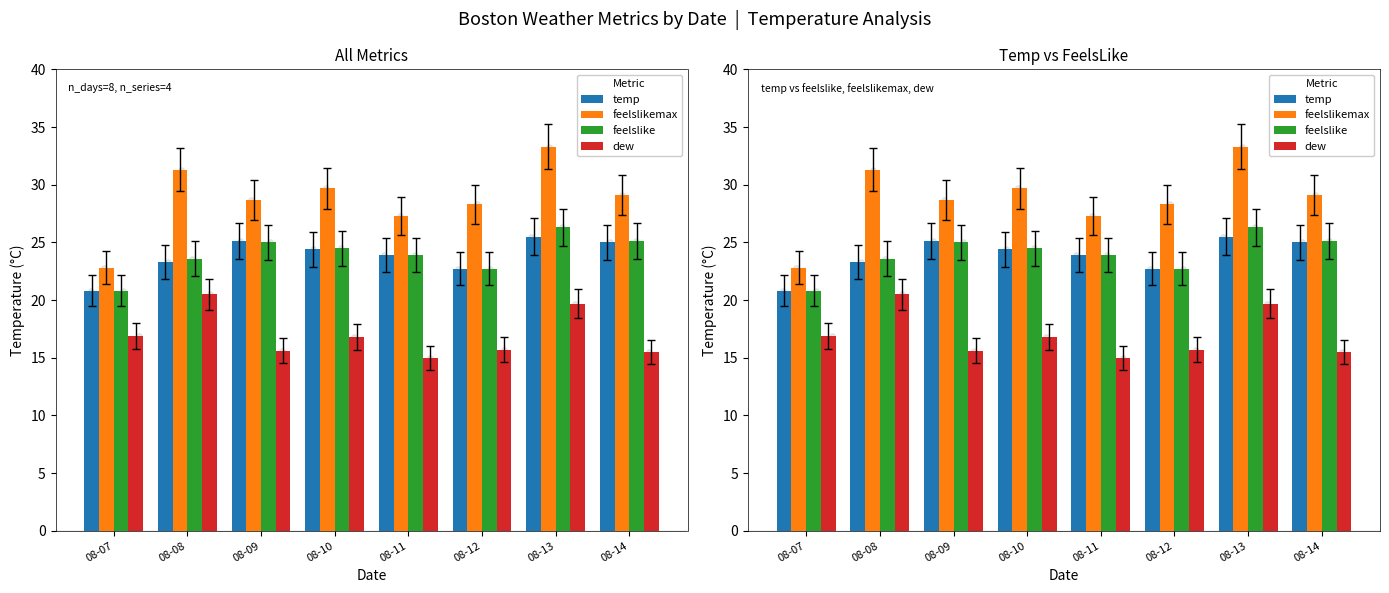

Which series has the widest spread of Y values?

feelslikemax